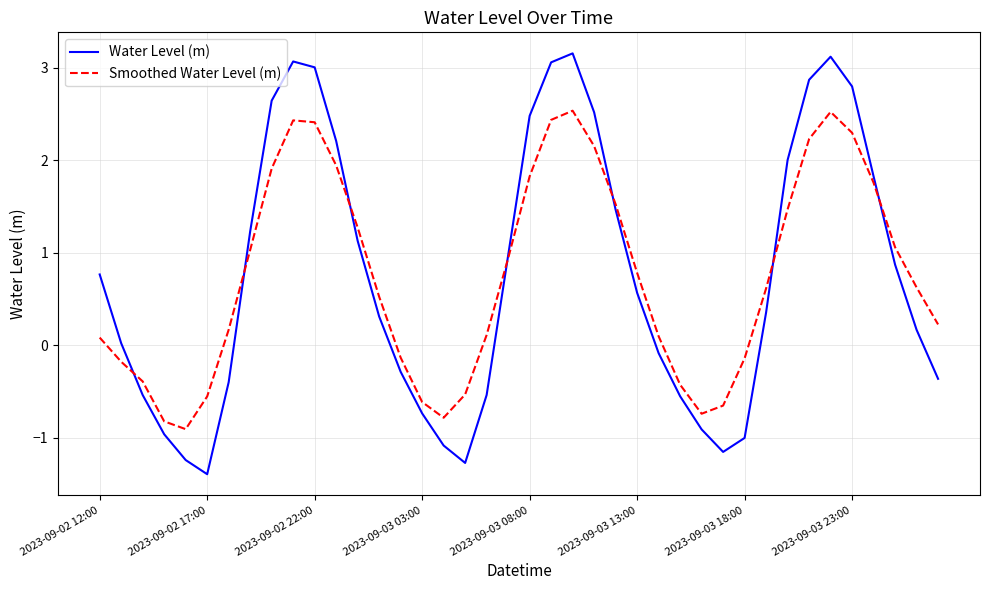

What is the minimum value for Smoothed Water Level (m)?

-0.9